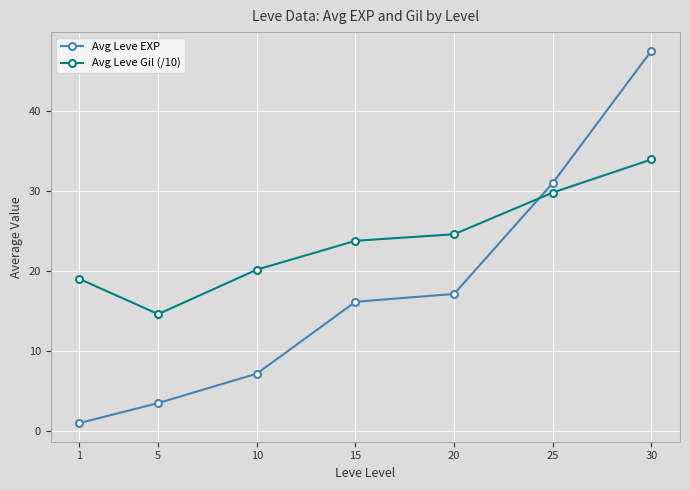

What is the sum of all Avg Leve Gil (/10) values?

165.7